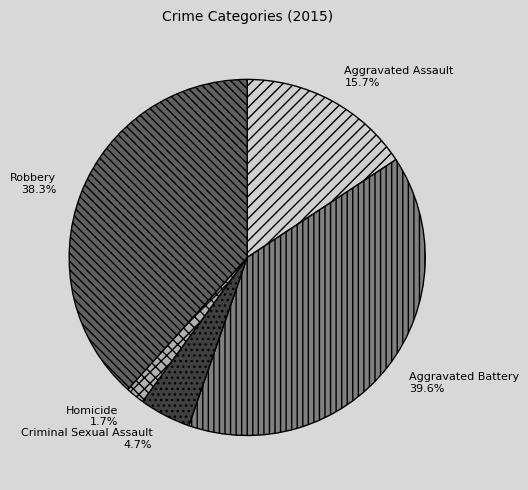

Which category has the smallest portion of the pie?

Homicide